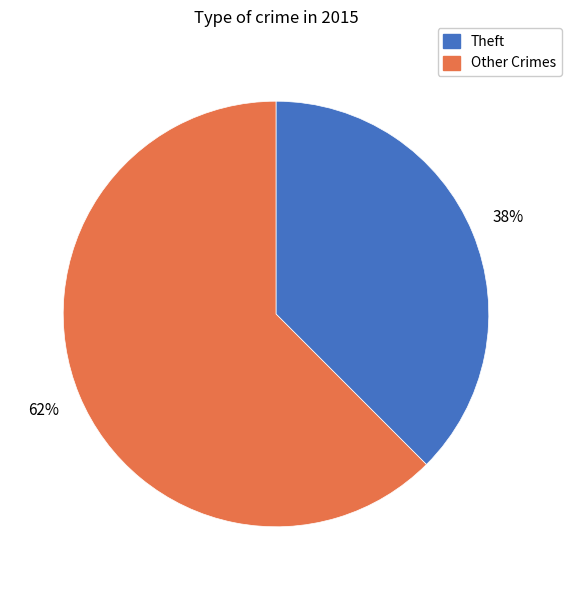

To the nearest percent, what is the average slice percentage?

50%